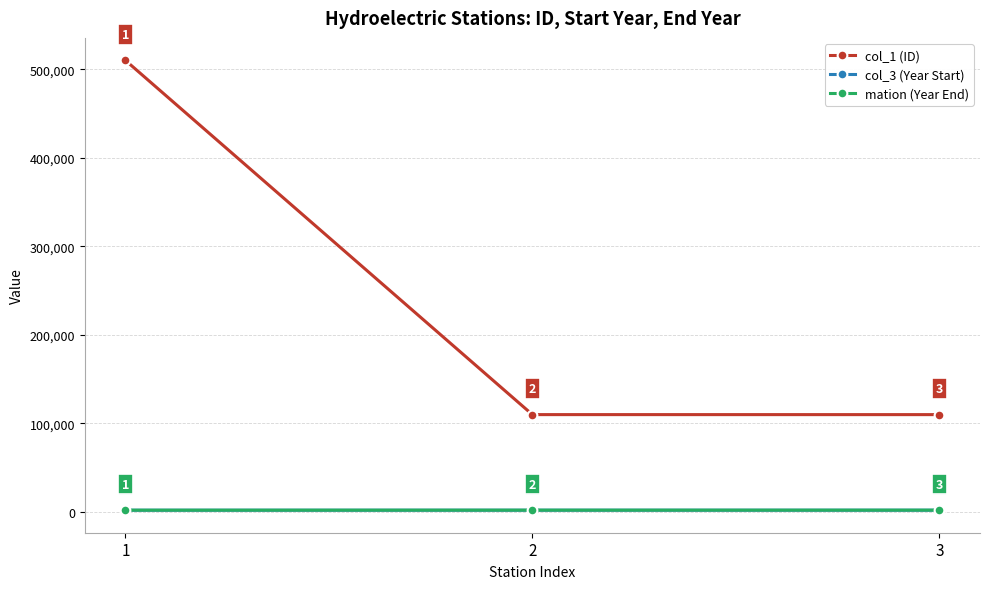

What is the value of the mation (Year End) point at the 1st from the left?

1958